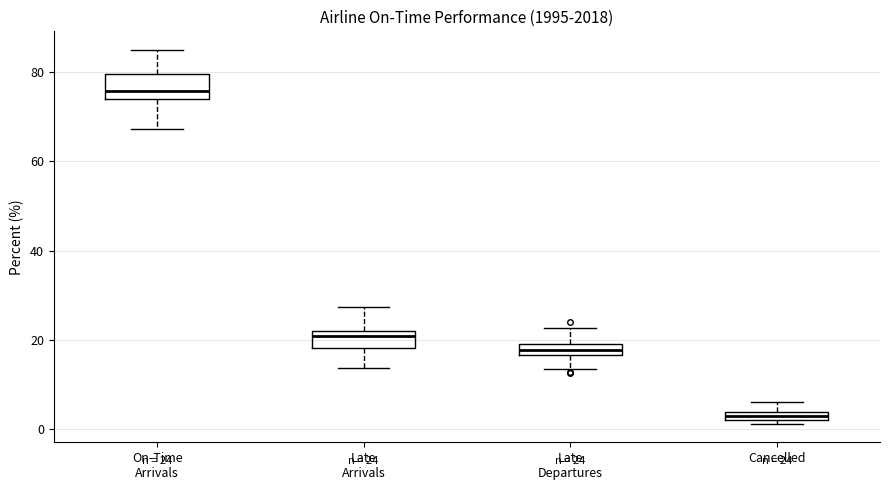

Which box has the lowest median line?

Cancelled